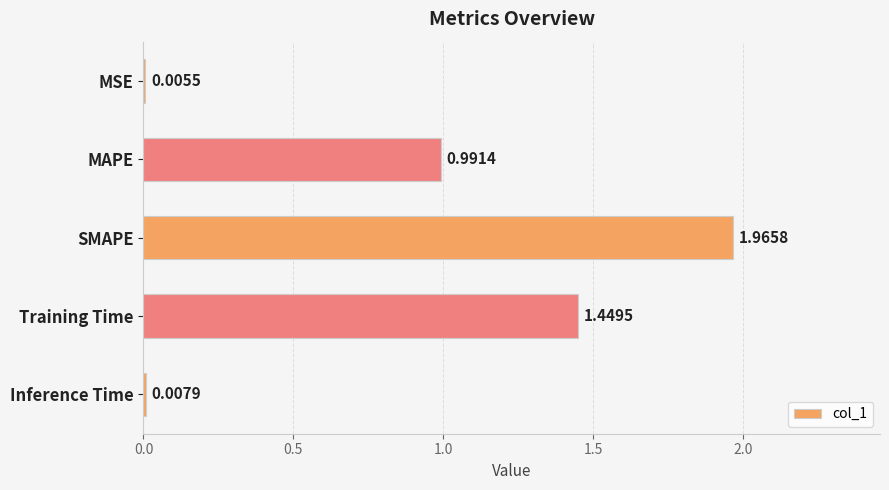

What is the change in value from MSE to SMAPE?

+2.0